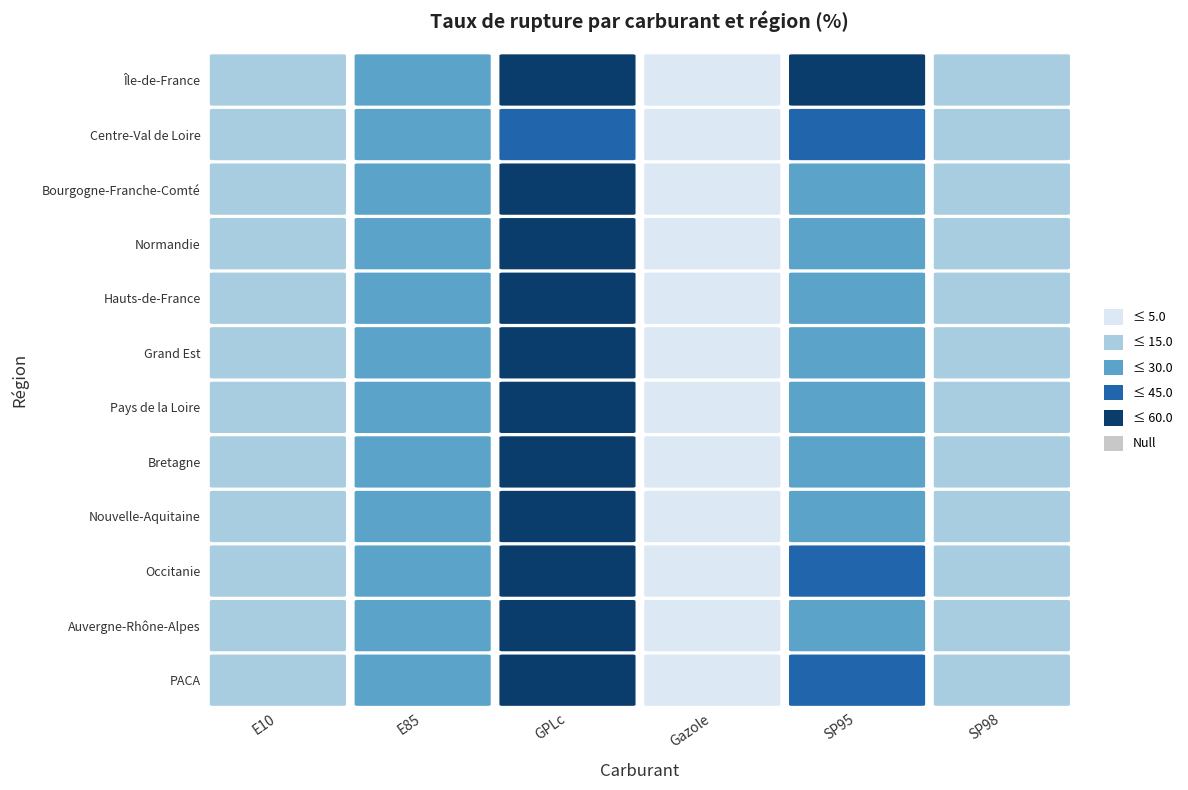

Reading left to right, extract all data points from this chart.

Île-de-France: E10=11.4	E85=25.9	GPLc=50.2	Gazole=3.1	SP95=54.5	SP98=13.1
Centre-Val de Loire: E10=14.0	E85=26.8	GPLc=43.9	Gazole=1.4	SP95=31.2	SP98=6.2
Bourgogne-Franche-Comté: E10=9.7	E85=27.0	GPLc=54.5	Gazole=1.5	SP95=22.5	SP98=8.5
Normandie: E10=8.8	E85=17.4	GPLc=49.2	Gazole=2.5	SP95=29.4	SP98=5.8
Hauts-de-France: E10=10.4	E85=21.6	GPLc=51.4	Gazole=2.4	SP95=22.2	SP98=7.8
Grand Est: E10=10.1	E85=23.4	GPLc=52.1	Gazole=2.1	SP95=25.3	SP98=7.1
Pays de la Loire: E10=11.2	E85=22.0	GPLc=48.0	Gazole=1.9	SP95=28.0	SP98=6.5
Bretagne: E10=9.5	E85=20.5	GPLc=46.0	Gazole=1.7	SP95=27.0	SP98=6.0
Nouvelle-Aquitaine: E10=10.8	E85=24.0	GPLc=50.0	Gazole=2.0	SP95=30.0	SP98=7.0
Occitanie: E10=11.5	E85=25.0	GPLc=51.0	Gazole=2.3	SP95=31.0	SP98=7.5
Auvergne-Rhône-Alpes: E10=10.0	E85=22.5	GPLc=49.5	Gazole=2.2	SP95=28.5	SP98=7.2
PACA: E10=12.0	E85=26.0	GPLc=52.0	Gazole=2.5	SP95=32.0	SP98=8.0